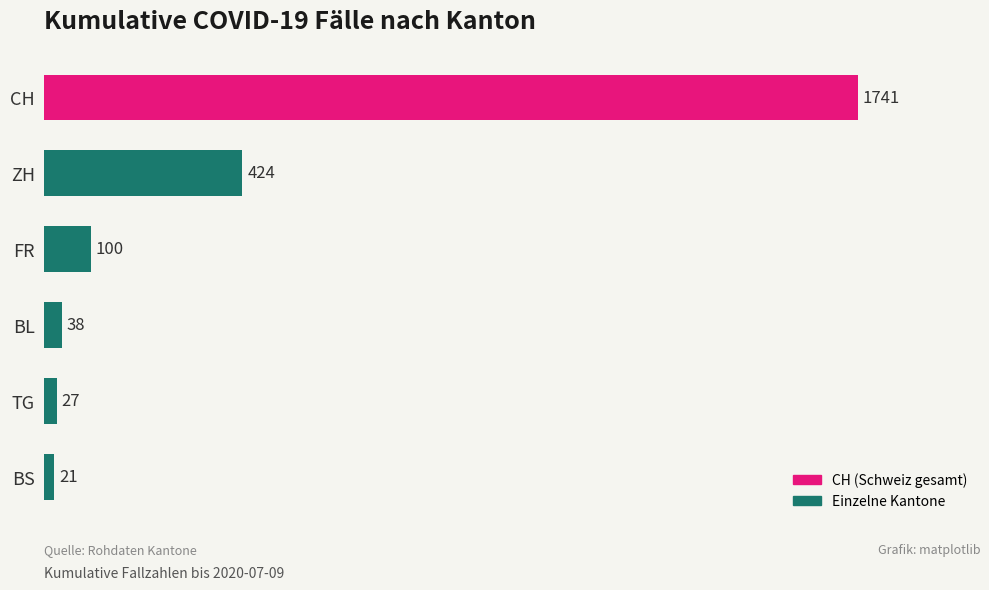

The chart shows a value of 1741 at CH. True or false?

True